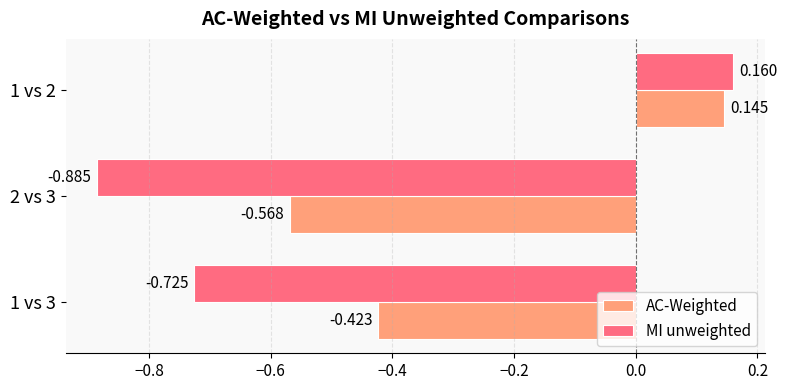

Rank the series at 1 vs 3 from lowest to highest value.

MI unweighted, AC-Weighted